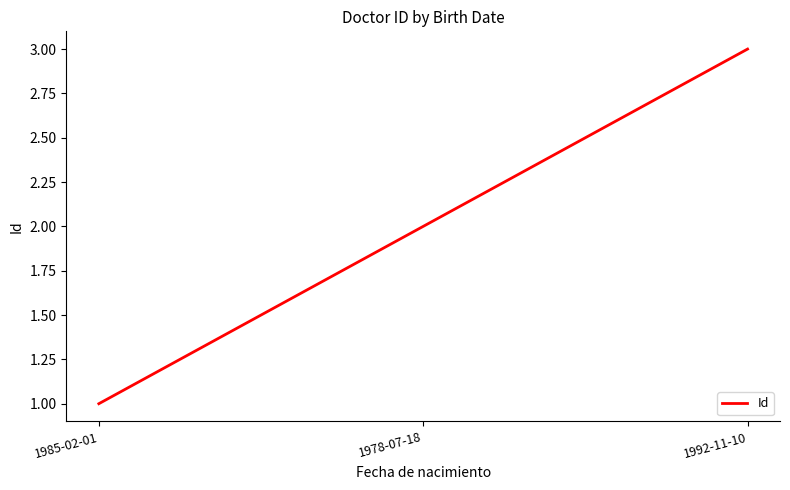

How many series are shown in this chart?

1